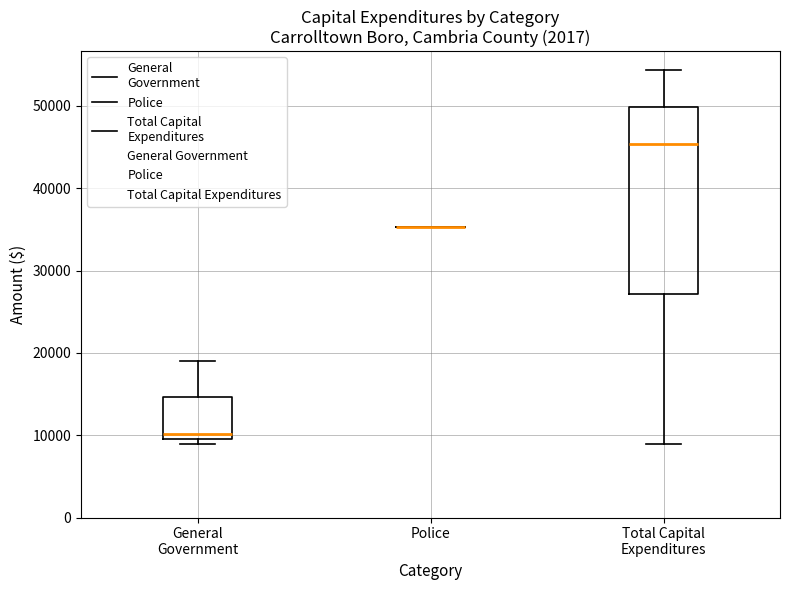

Where is the upper edge of the box for General Government on the y-axis? The values are not printed on the chart, so give them approximately, as read against the axis.

15000